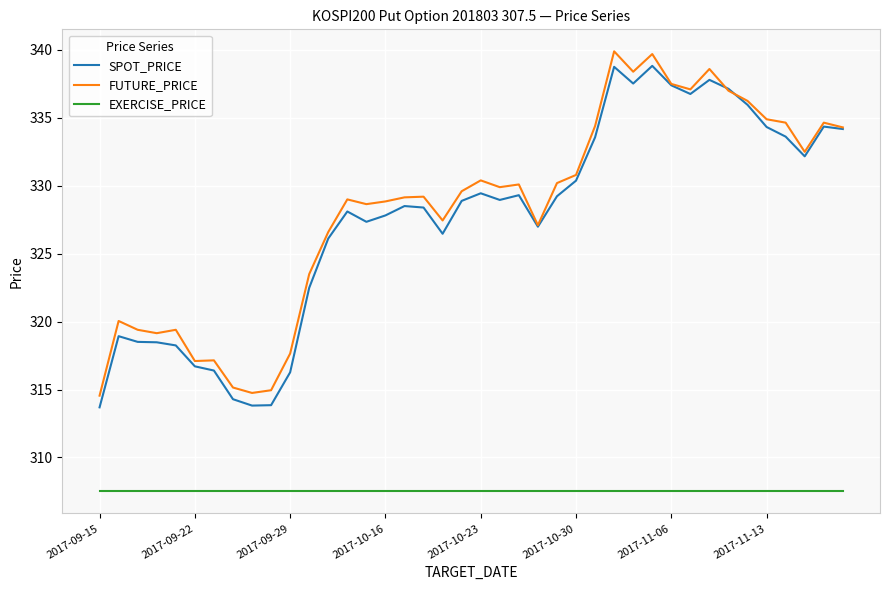

What is the maximum value for EXERCISE_PRICE?

307.5